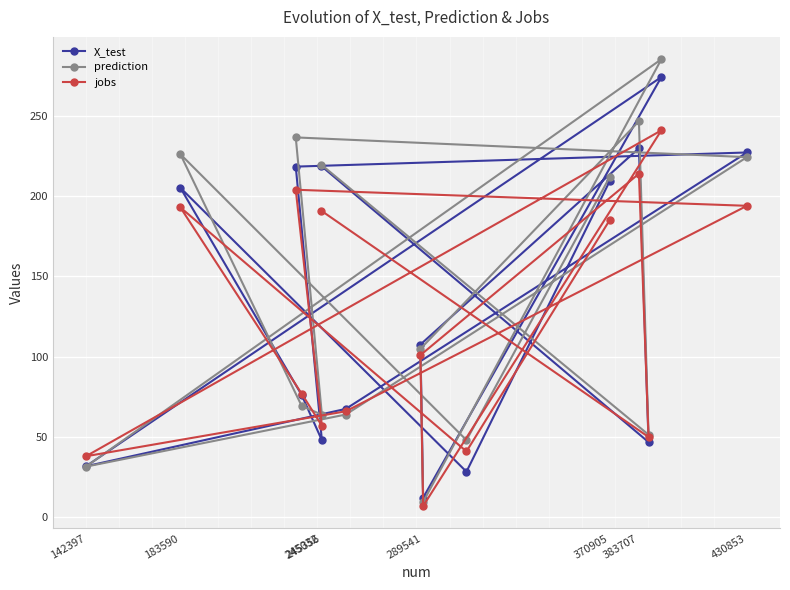

At how many categories does at least one series exceed 121?

7